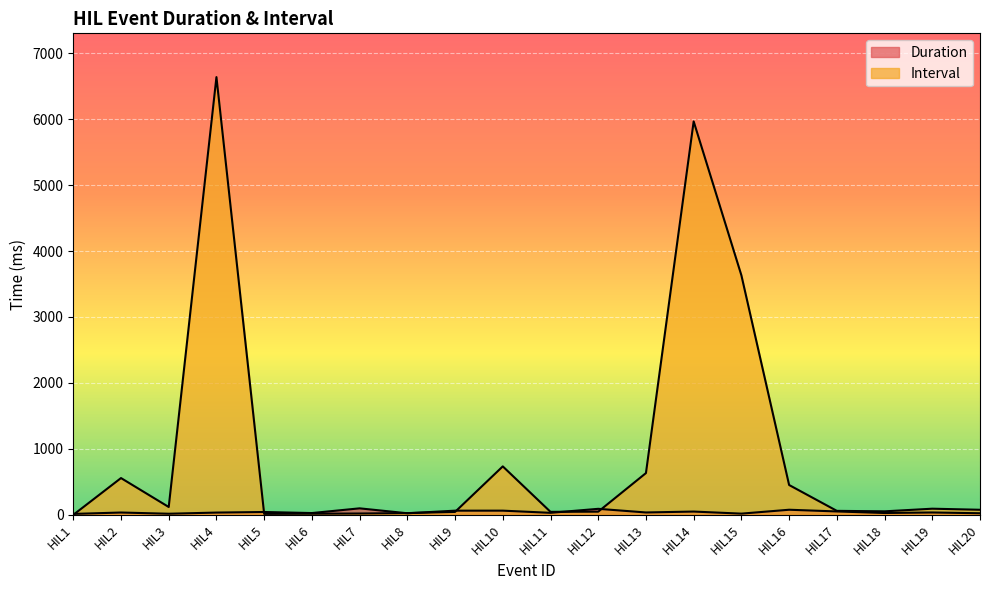

What is the difference between the maximum and minimum values in the Duration series?

84.6